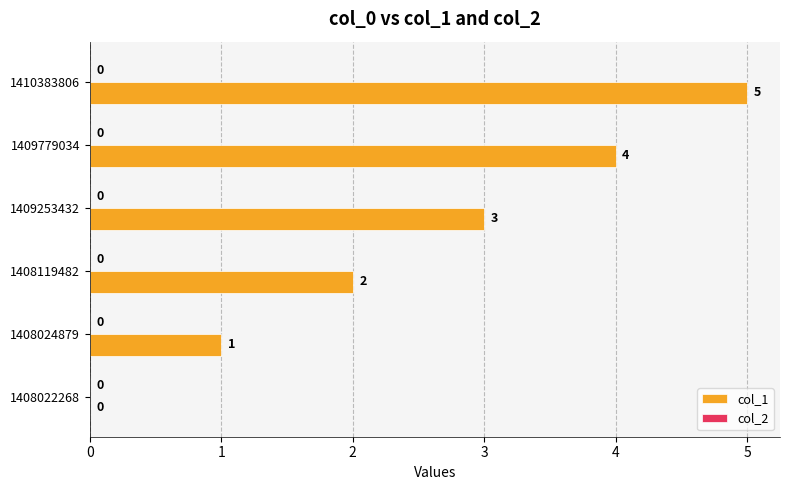

Where is the data nearest to the value 2?

1408119482